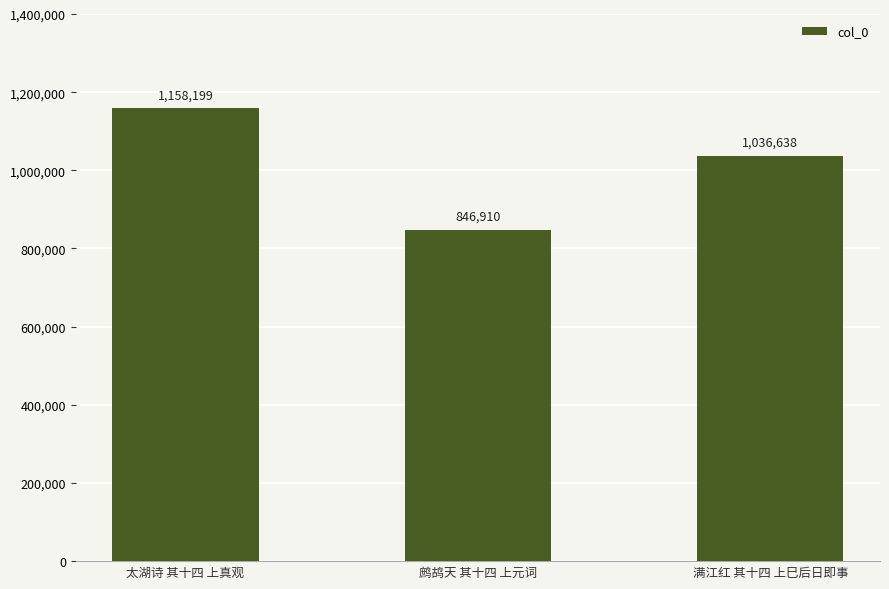

Reading left to right, what are all the values shown in this chart?

太湖诗 其十四 上真观=1158199	鹧鸪天 其十四 上元词=846910	满江红 其十四 上巳后日即事=1036638